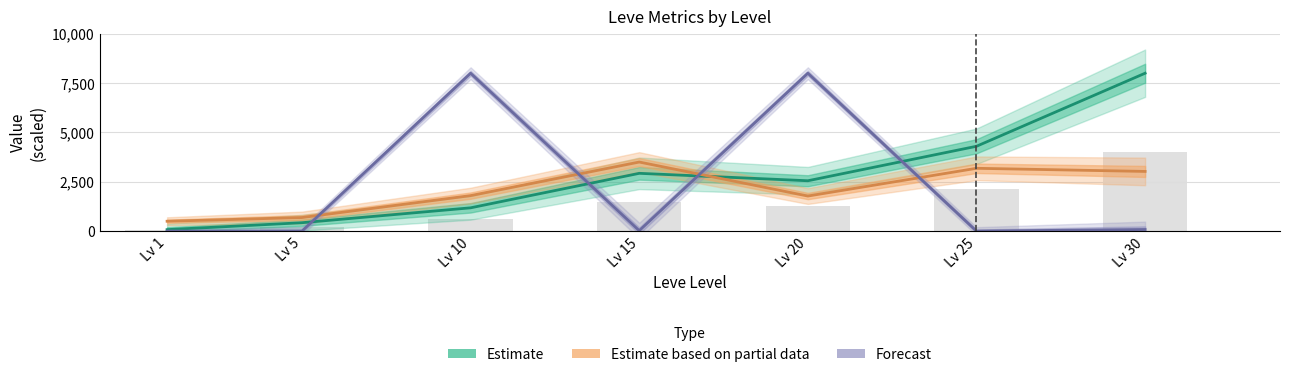

What is the average value of the Estimate series?

2779.6